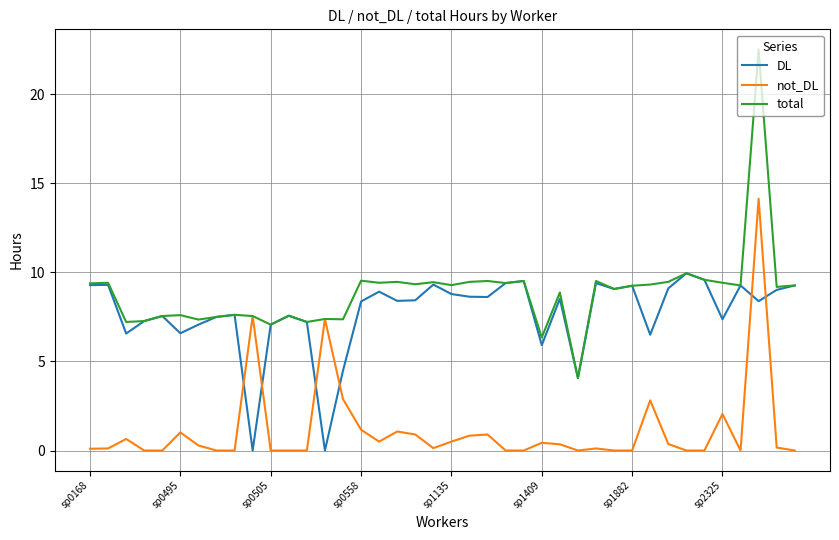

After their last crossing, which series has the higher values: DL or not_DL?

DL